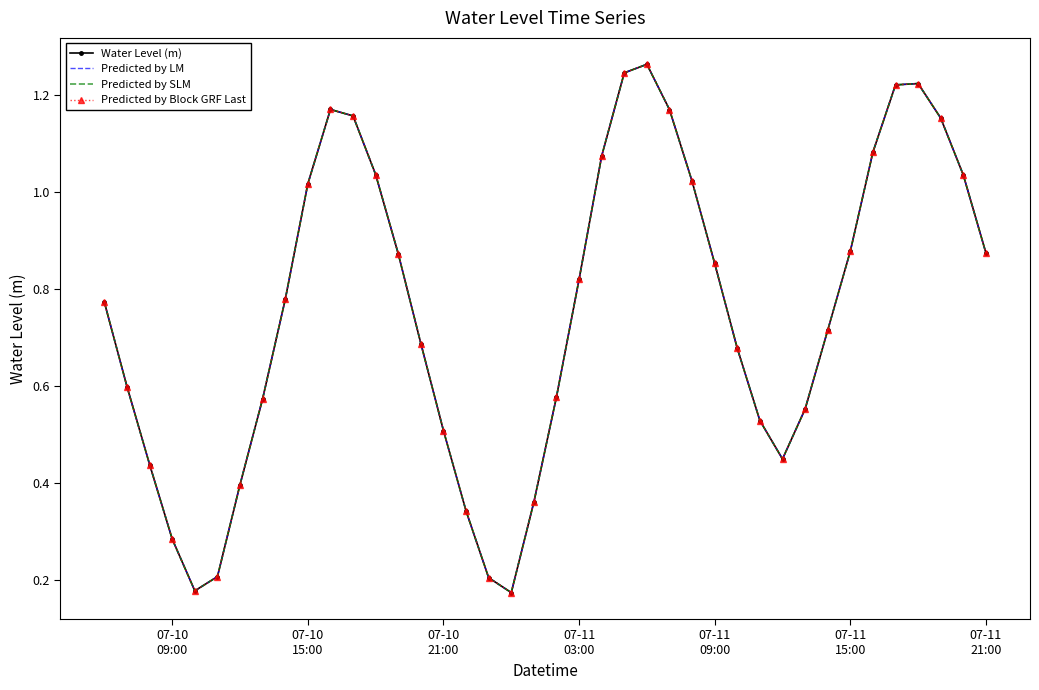

Which series has the largest total across all categories?

Water Level (m)